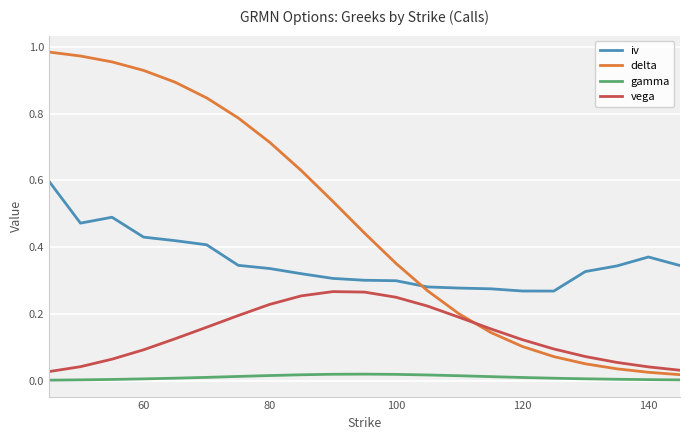

Which series has the largest total across all categories?

delta